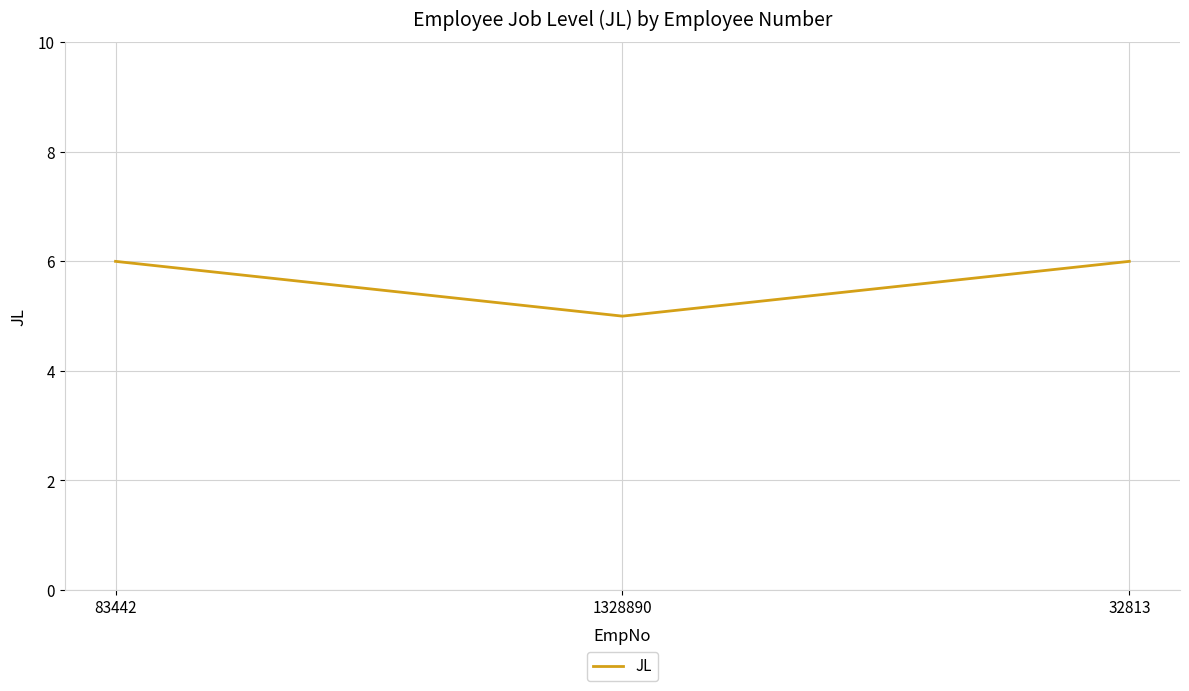

At which label is the value closest to 5?

1328890